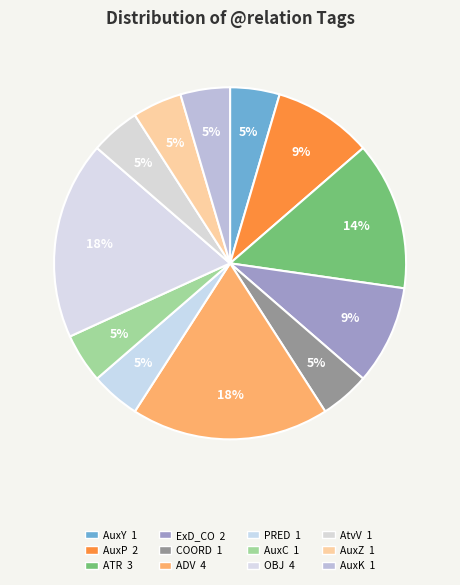

Does ExD_CO represent more than half of the total?

No